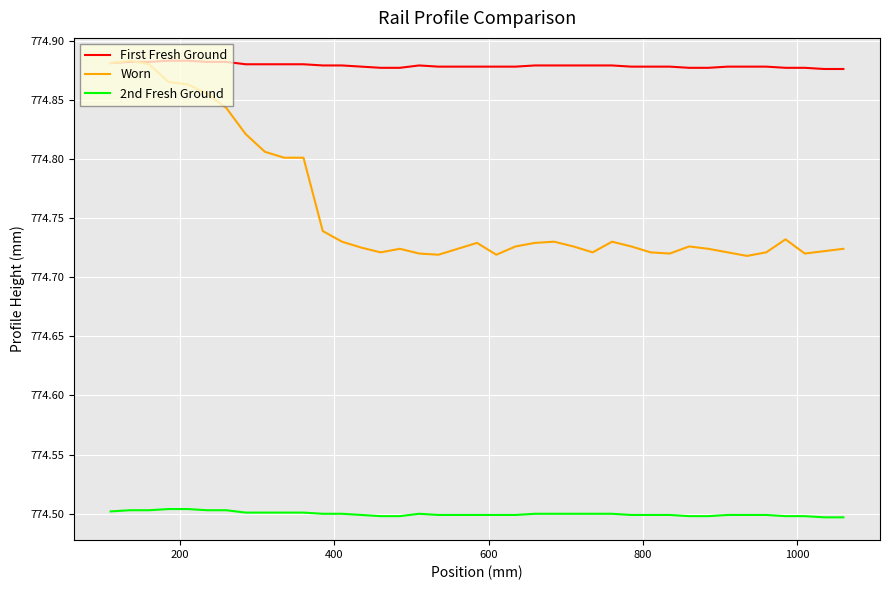

True or false: First Fresh Ground and 2nd Fresh Ground cross at least once.

False